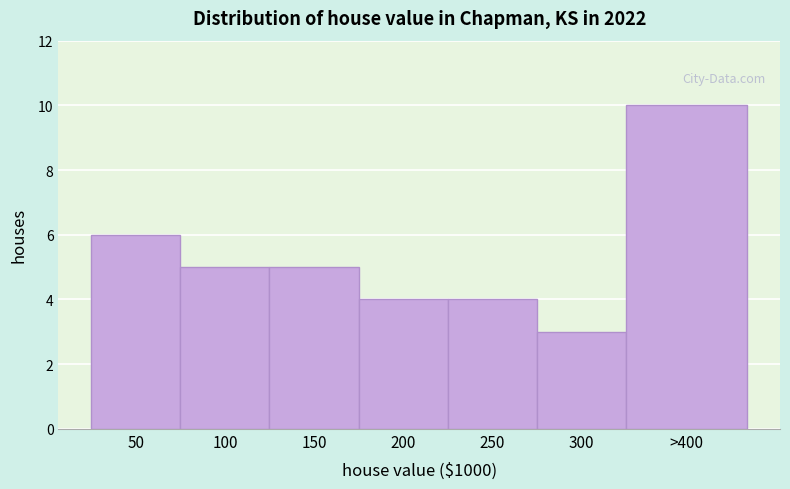

Reading left to right, extract all data points from this chart.

6	5	5	4	4	3	10